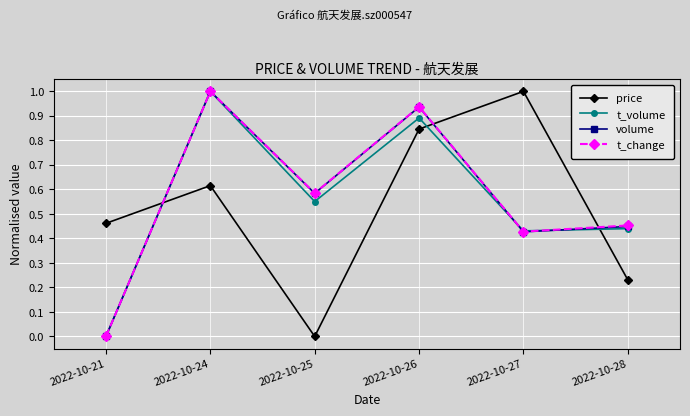

Does the chart have visible grid lines?

Yes